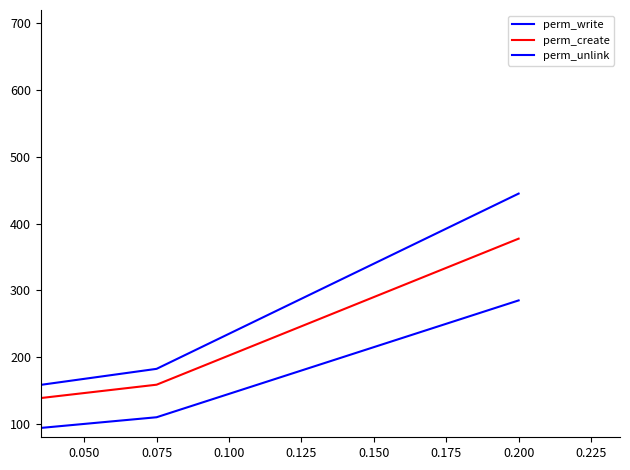

Is this an area chart (filled region under the line)?

No